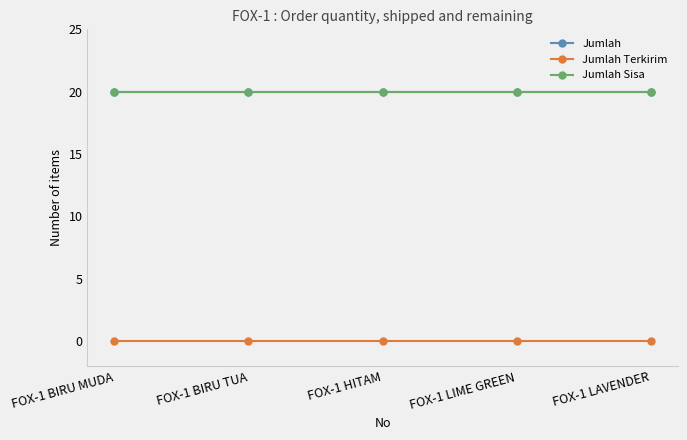

At how many categories does at least one series exceed 19?

5